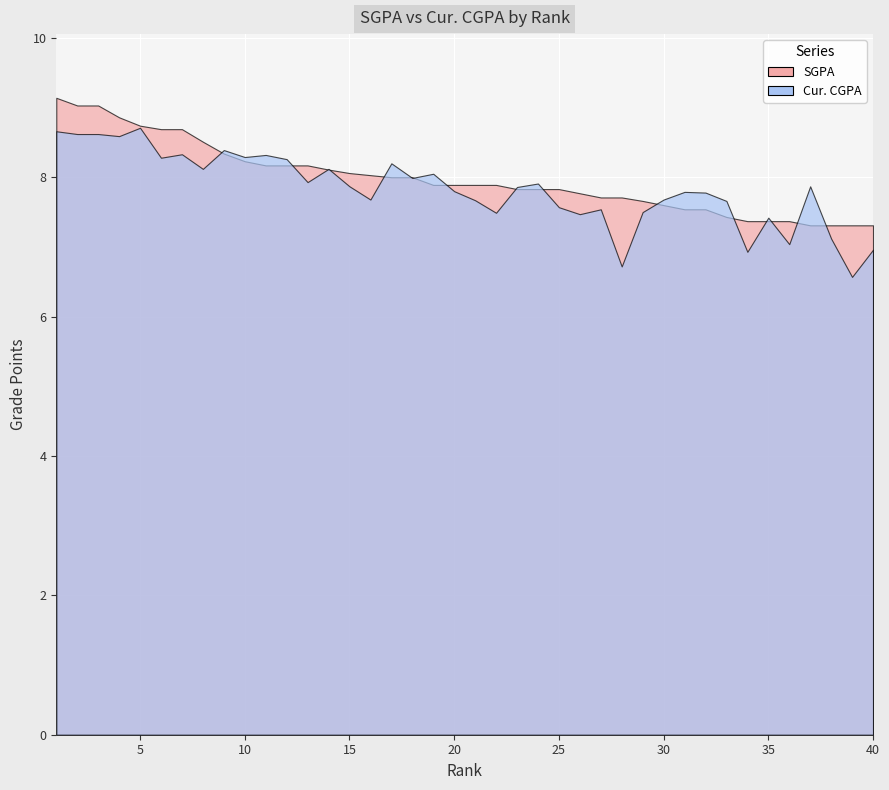

At which label does Cur. CGPA first exceed 7?

1